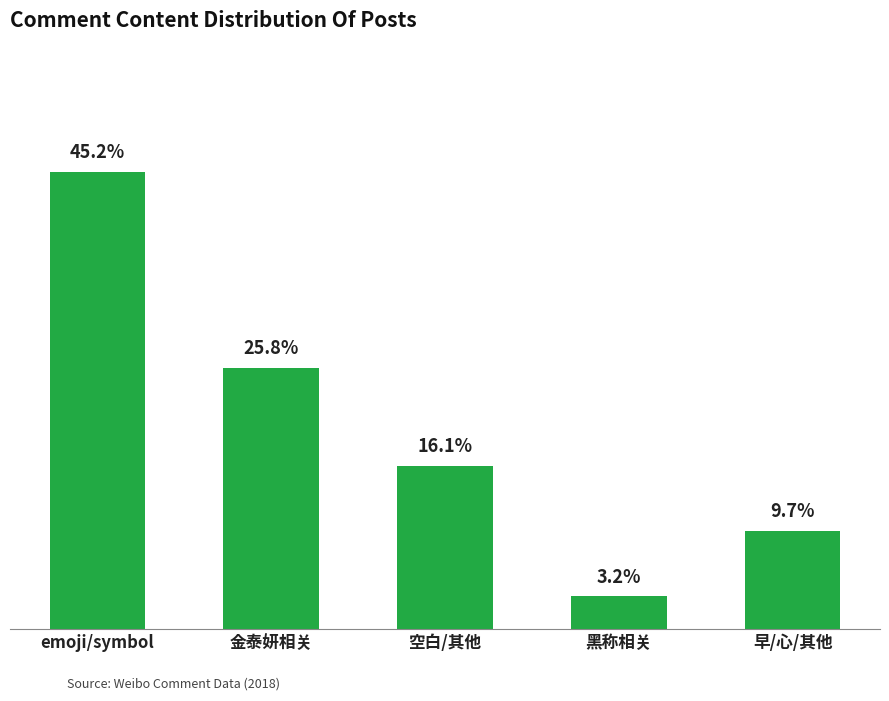

Is it true that the value at emoji/symbol is 19?

False